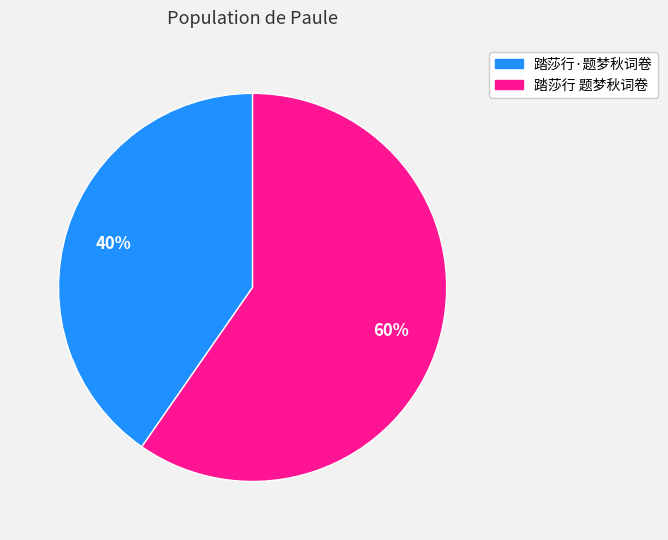

Does 踏莎行 题梦秋词卷 represent more than half of the total?

Yes